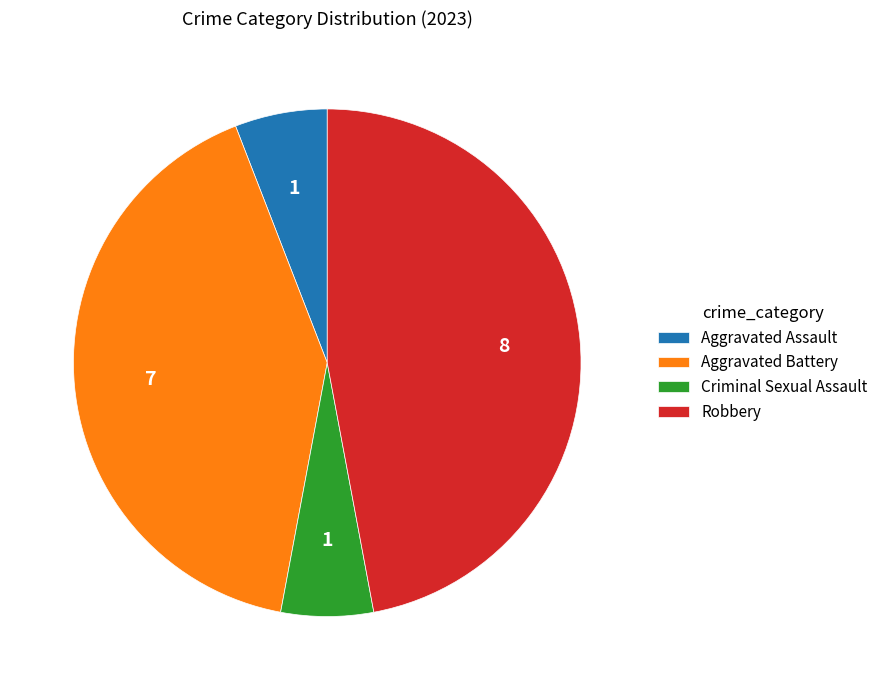

Is it true that Aggravated Battery is 52% of the pie?

False